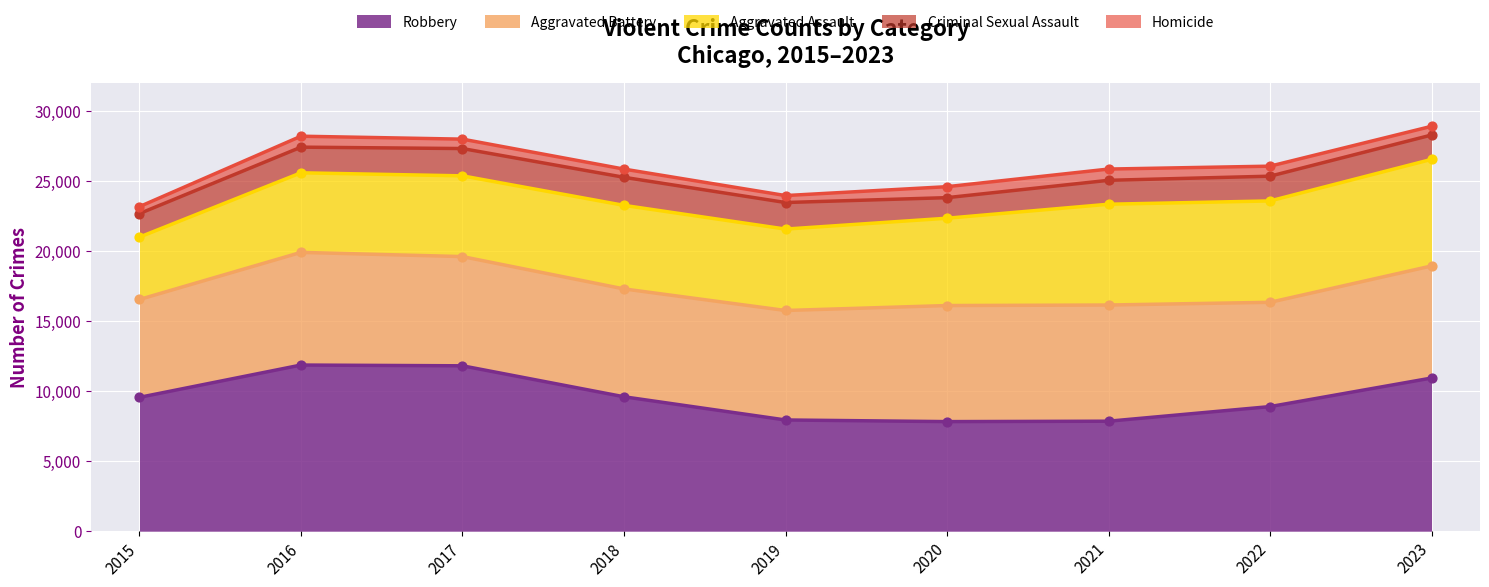

At how many categories does at least one series exceed 3191?

9